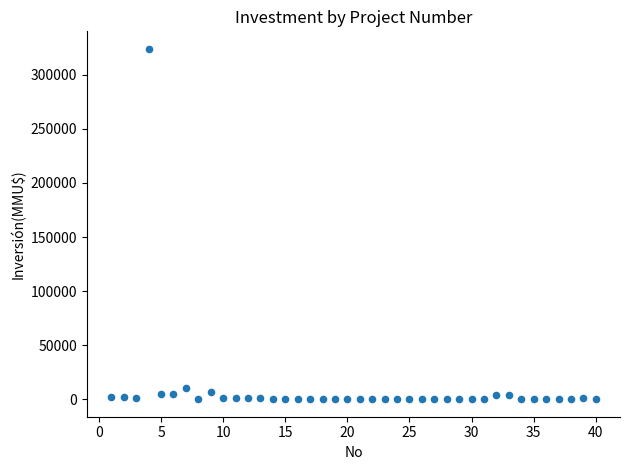

What is the range of X values (max minus min)?

39